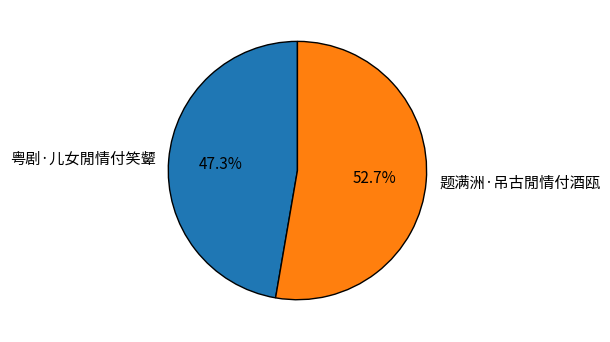

What percentage is the 题满洲·吊古閒情付酒瓯 slice, to the nearest percent?

53%